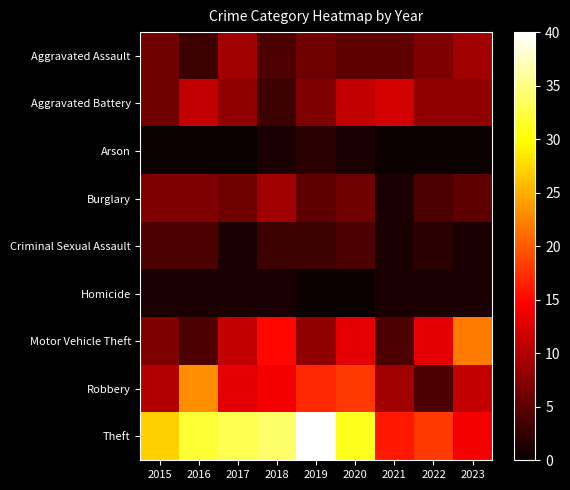

At which category is the sum across all series the highest?

2020